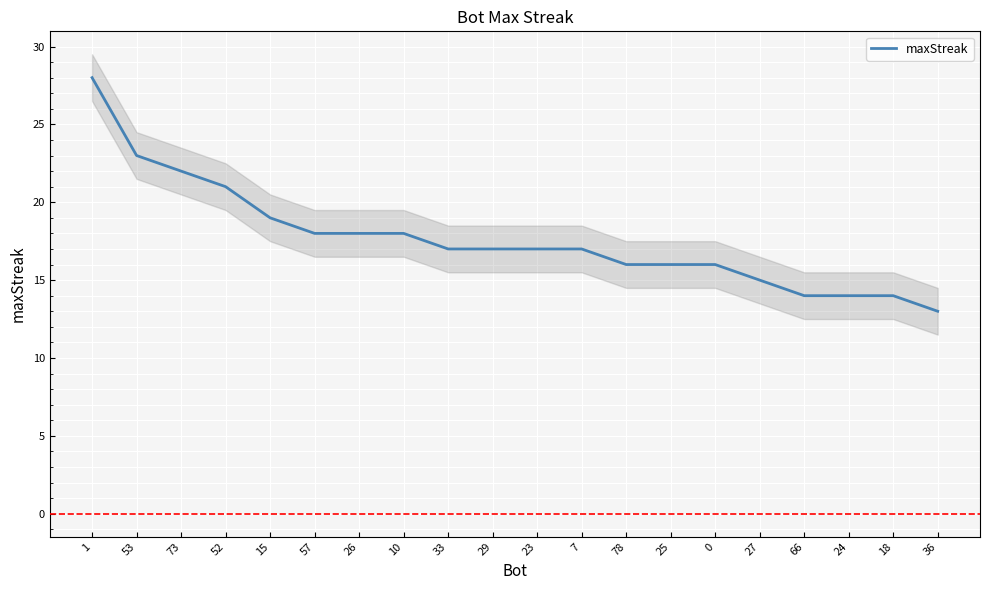

List the labels in order of value, largest first.

1, 53, 73, 52, 15, 57, 26, 10, 33, 29, 23, 7, 78, 25, 0, 27, 66, 24, 18, 36